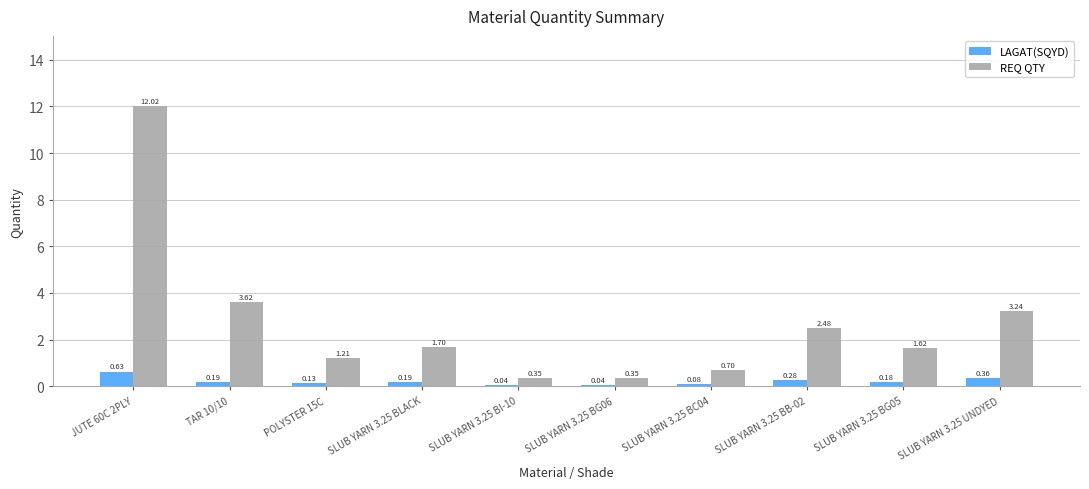

Which series changed the most between SLUB YARN 3.25 BI-10 and SLUB YARN 3.25 BG05?

REQ QTY